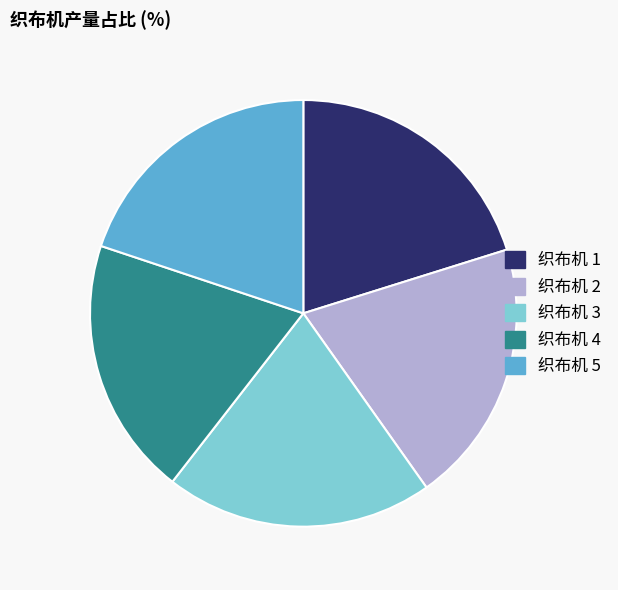

Is there a majority slice in this chart?

No